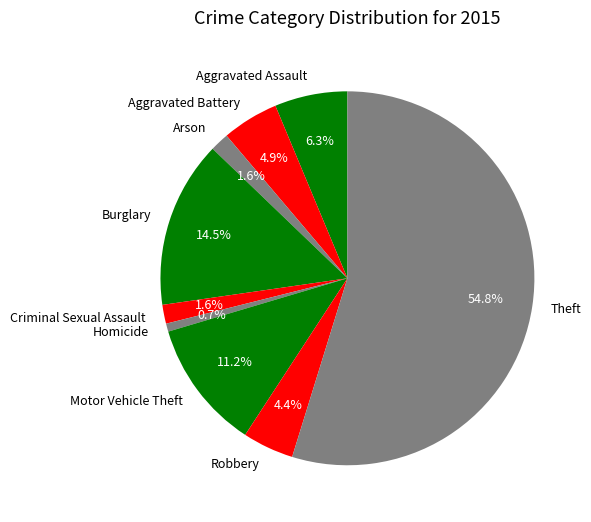

True or false: Aggravated Battery accounts for 5% of the total.

True